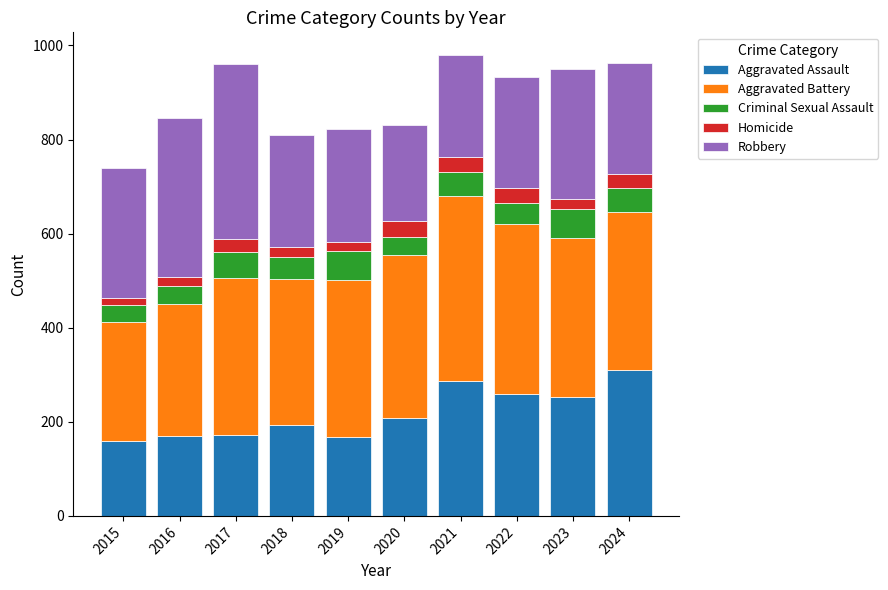

What is the minimum value for Aggravated Assault?

160